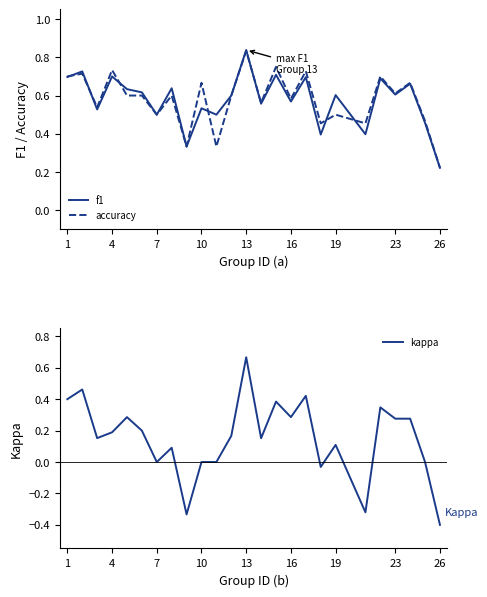

At which label does kappa reach its minimum?

26